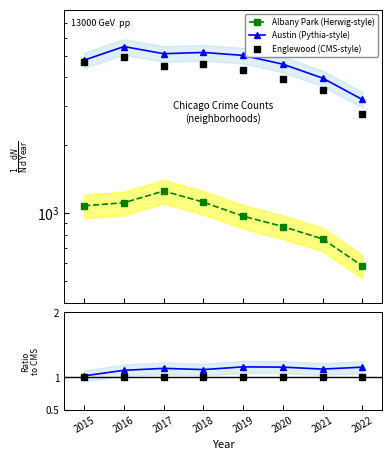

At which label does Albany Park reach its minimum?

2022